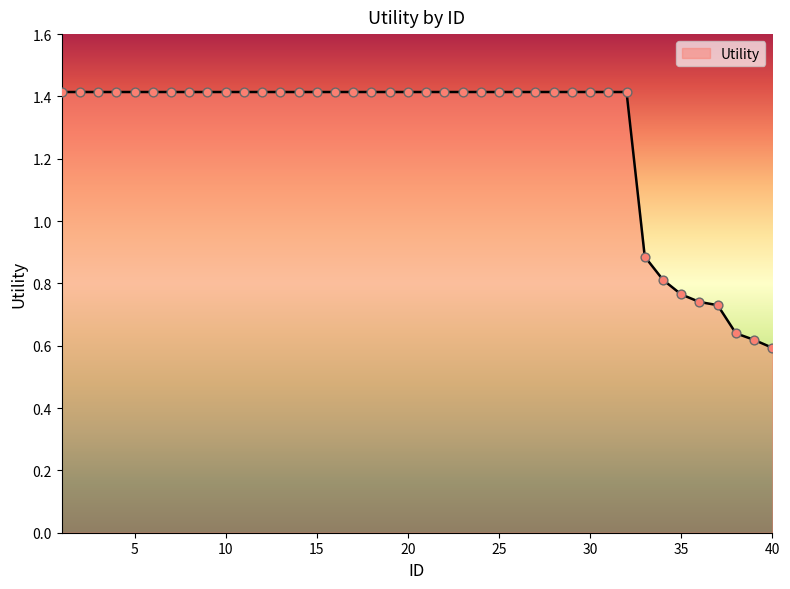

What is the greatest value displayed?

1.4